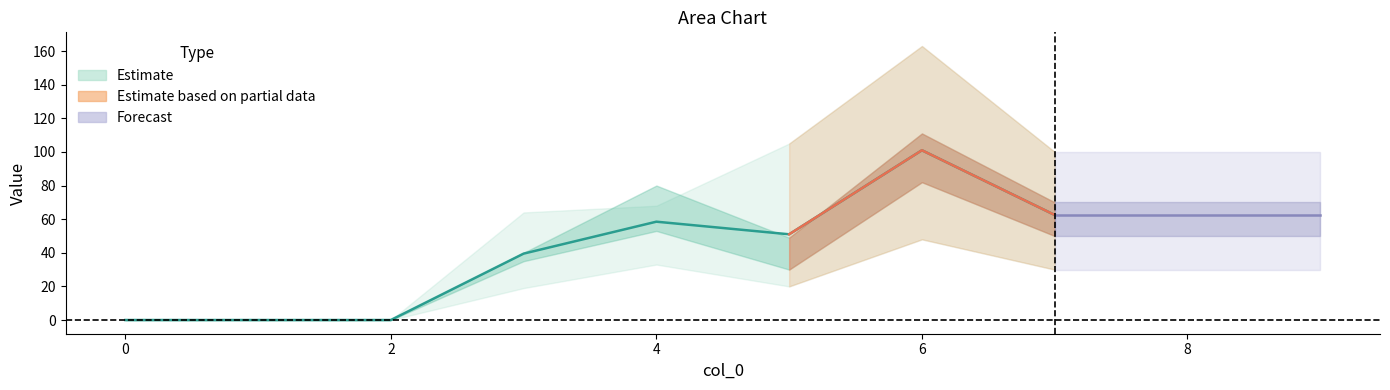

The value of 4 at 0 is 0. True or false?

True